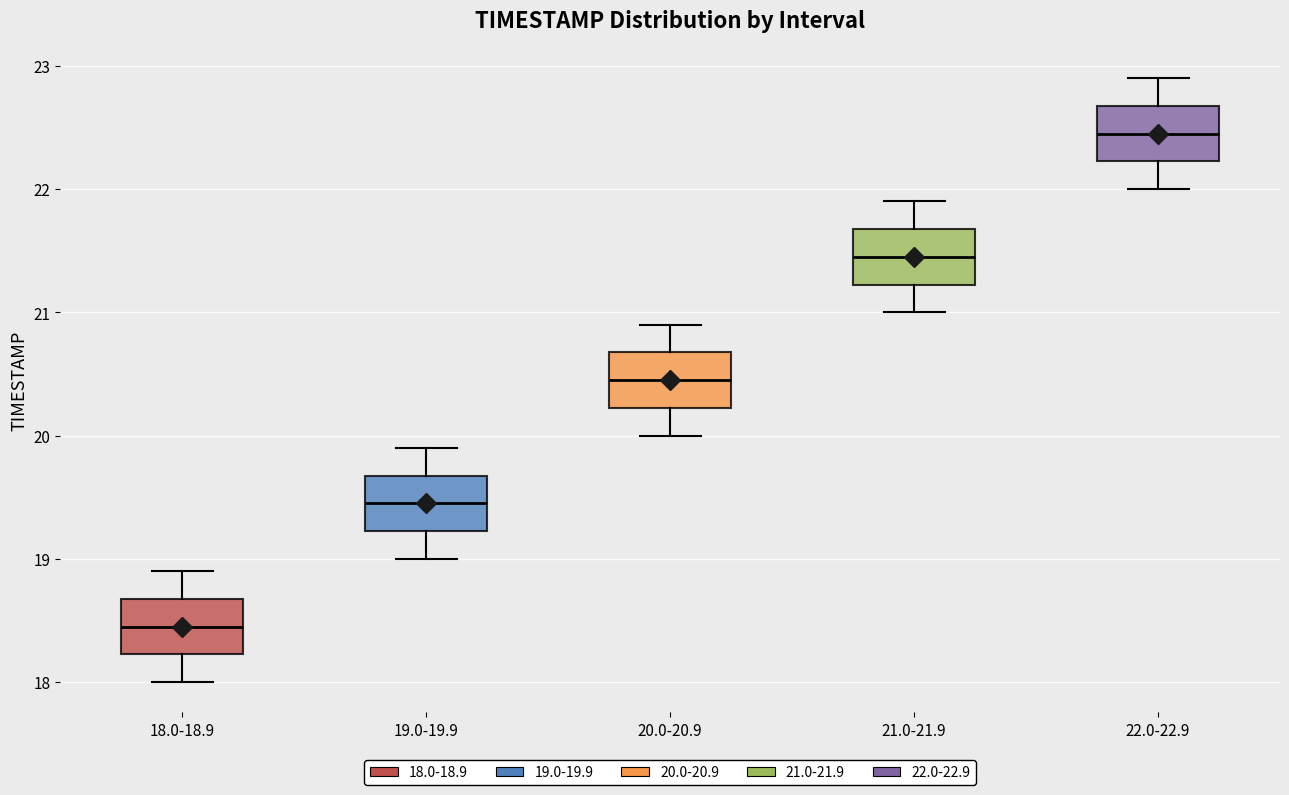

Which box has the lowest median line?

18.0-18.9